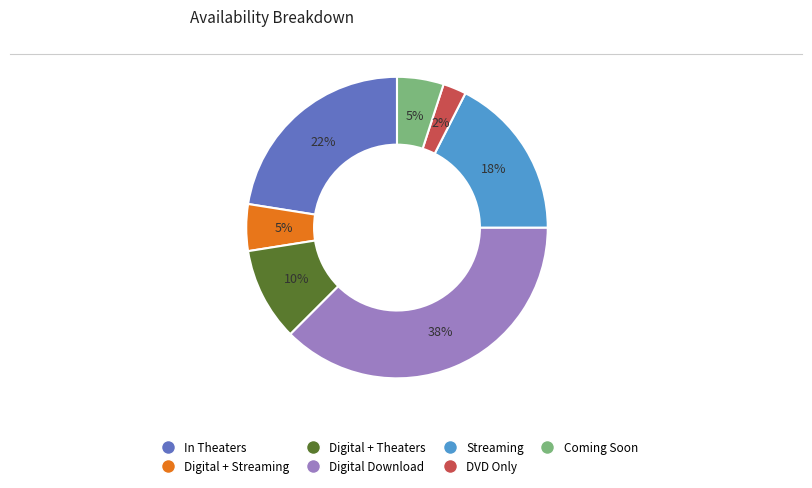

To the nearest percent, what is the difference between the largest and smallest slice percentages?

35%